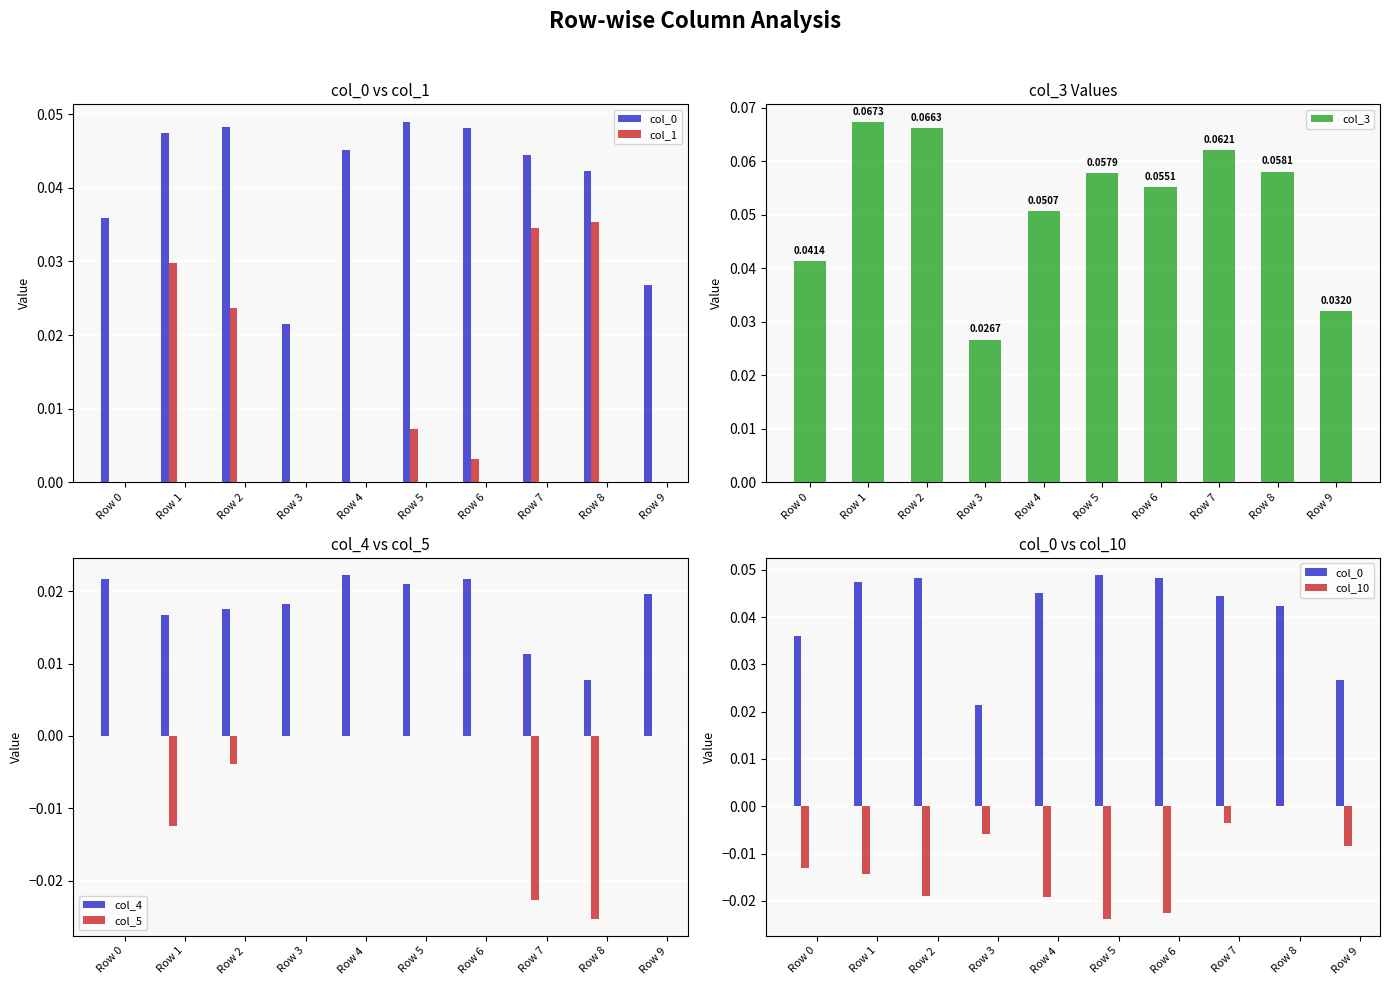

Which series has the largest total across all categories?

col_3